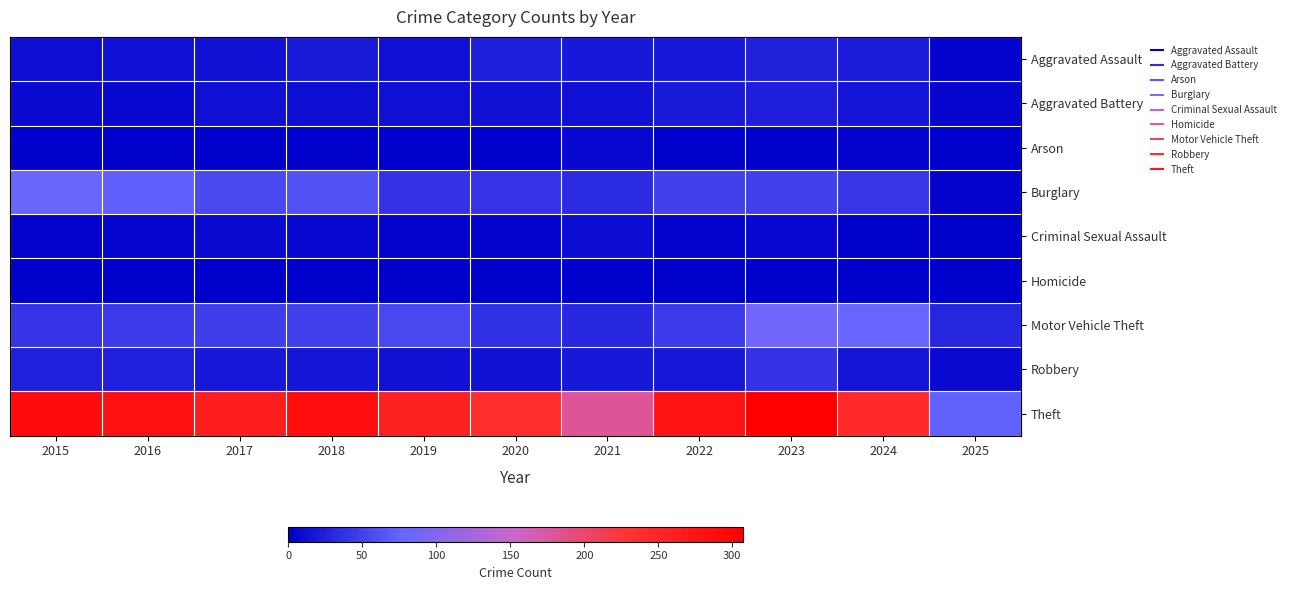

Reading right to left, transcribe all the data shown in this chart.

Aggravated Assault: 2025=4	2024=21	2023=26	2022=19	2021=18	2020=23	2019=12	2018=20	2017=14	2016=12	2015=11
Aggravated Battery: 2025=5	2024=16	2023=23	2022=20	2021=12	2020=14	2019=12	2018=11	2017=13	2016=6	2015=8
Arson: 2025=0	2024=3	2023=2	2022=0	2021=6	2020=0	2019=1	2018=0	2017=1	2016=0	2015=1
Burglary: 2025=4	2024=41	2023=49	2022=50	2021=33	2020=40	2019=39	2018=62	2017=56	2016=73	2015=80
Criminal Sexual Assault: 2025=2	2024=0	2023=7	2022=4	2021=10	2020=4	2019=3	2018=7	2017=8	2016=5	2015=3
Homicide: 2025=0	2024=2	2023=0	2022=1	2021=1	2020=0	2019=0	2018=1	2017=1	2016=1	2015=1
Motor Vehicle Theft: 2025=29	2024=79	2023=86	2022=45	2021=30	2020=37	2019=54	2018=50	2017=47	2016=45	2015=40
Robbery: 2025=8	2024=16	2023=39	2022=18	2021=19	2020=14	2019=14	2018=17	2017=18	2016=24	2015=24
Theft: 2025=74	2024=244	2023=307	2022=279	2021=179	2020=238	2019=259	2018=287	2017=261	2016=283	2015=290